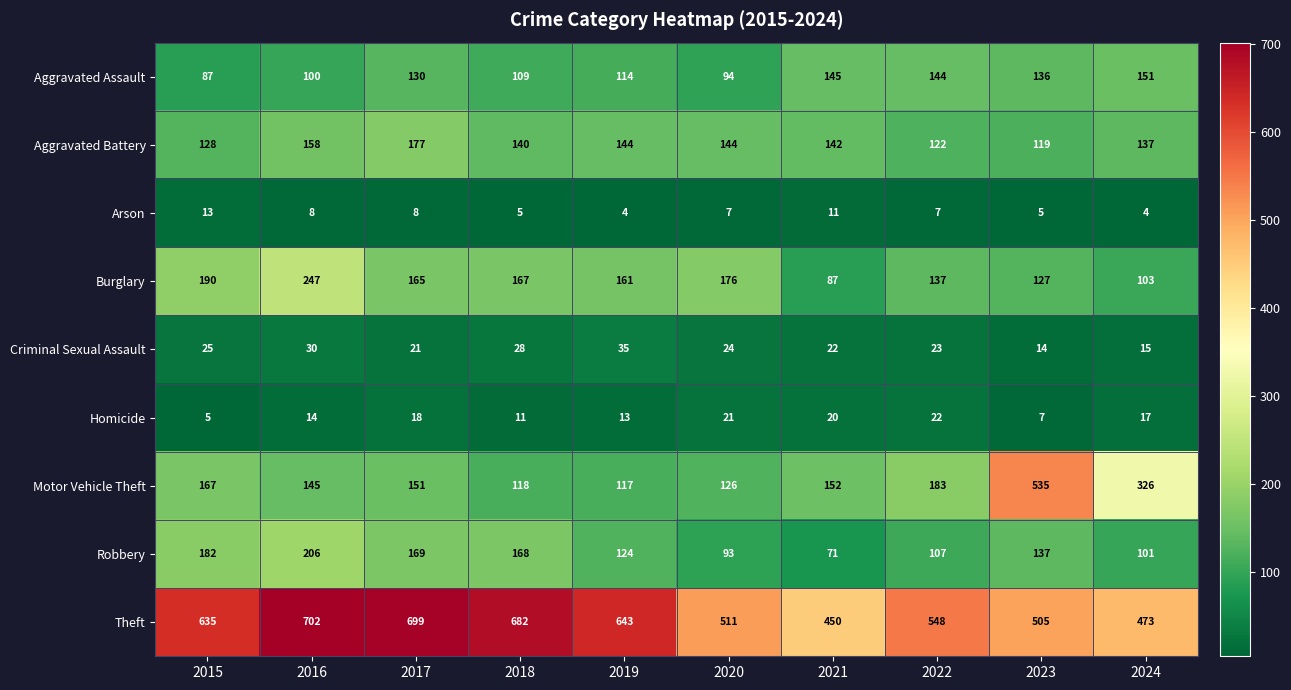

Is it true that Aggravated Battery equals 128 at 2015?

True